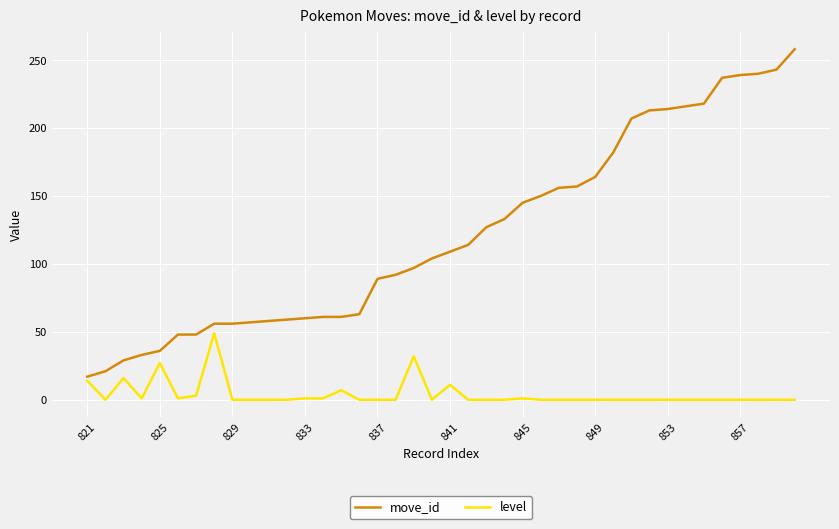

Which series has the largest range (max minus min)?

move_id